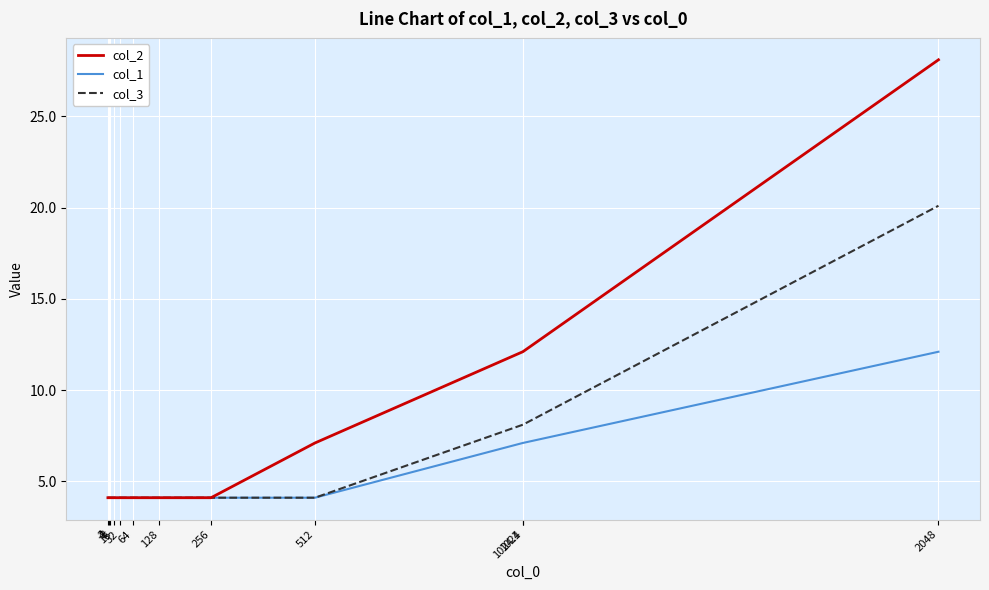

How many lines are shown in the chart?

3